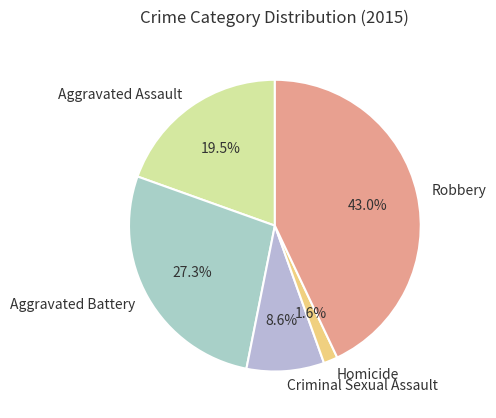

What percentage is the Criminal Sexual Assault slice, to the nearest percent?

9%